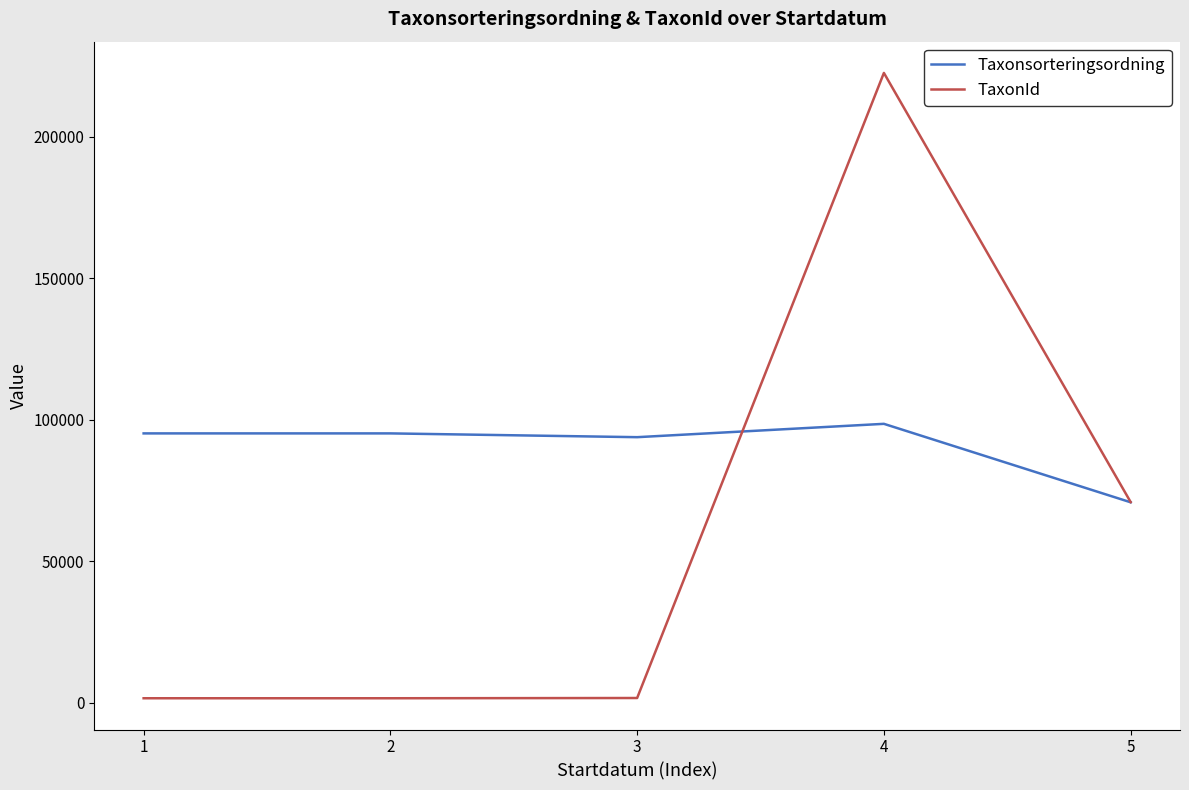

Which series has the largest total across all categories?

Taxonsorteringsordning